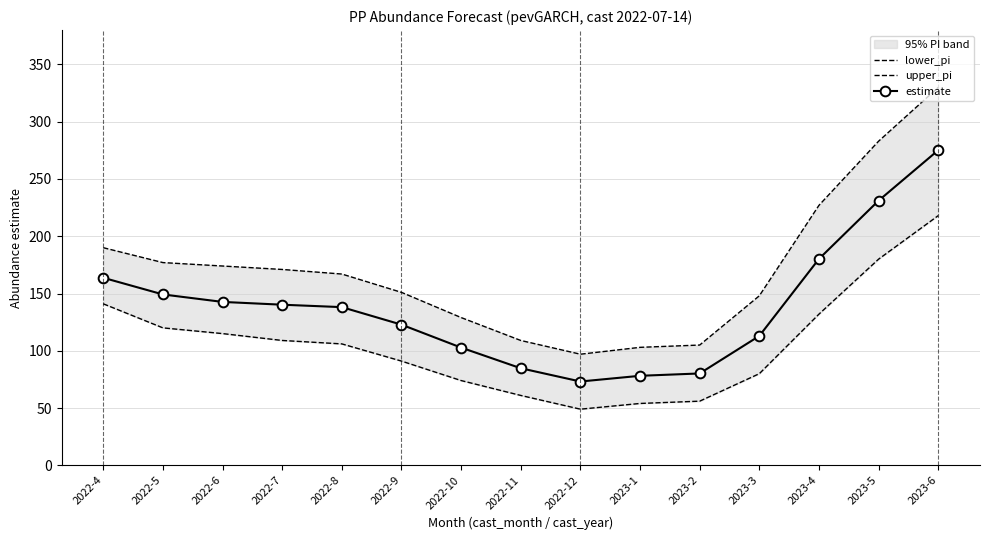

What is the total value across all series at 2023-4?

539.2